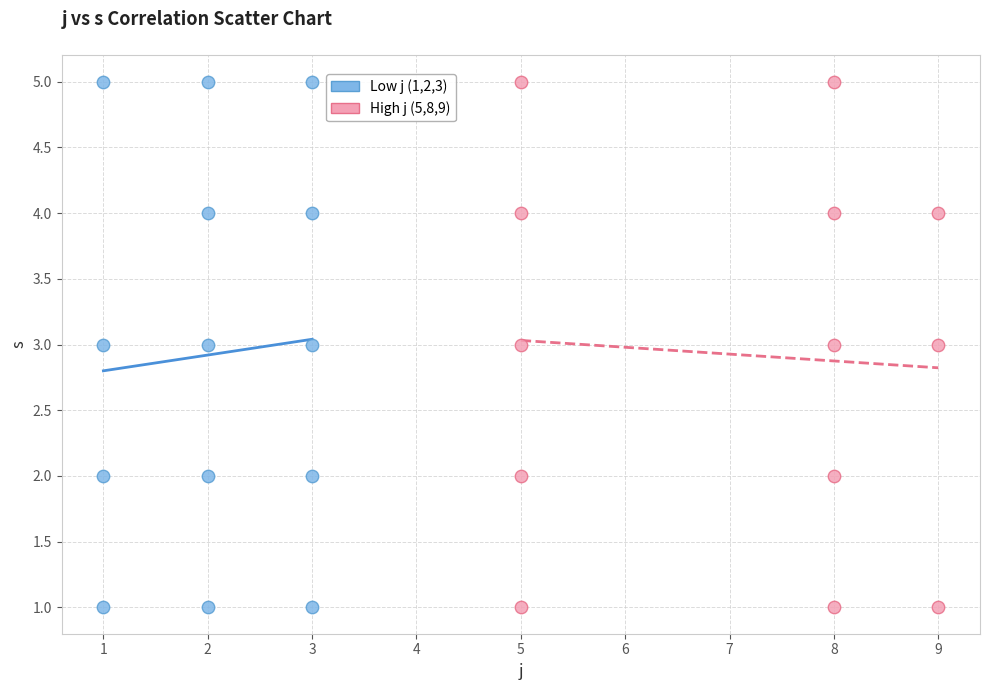

What are all the series names shown in the legend?

Low j (1,2,3), High j (5,8,9)